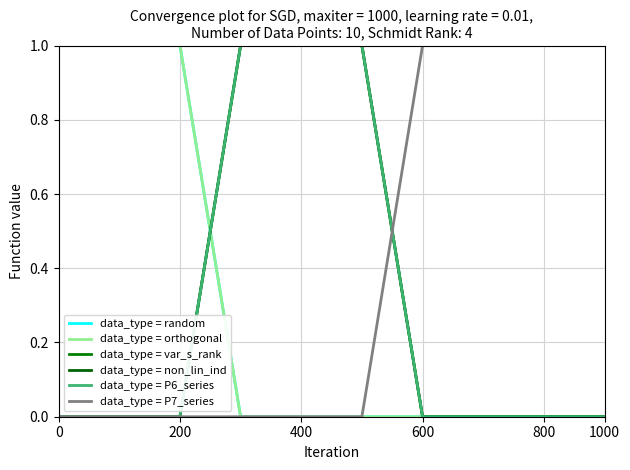

How many lines are shown in the chart?

6